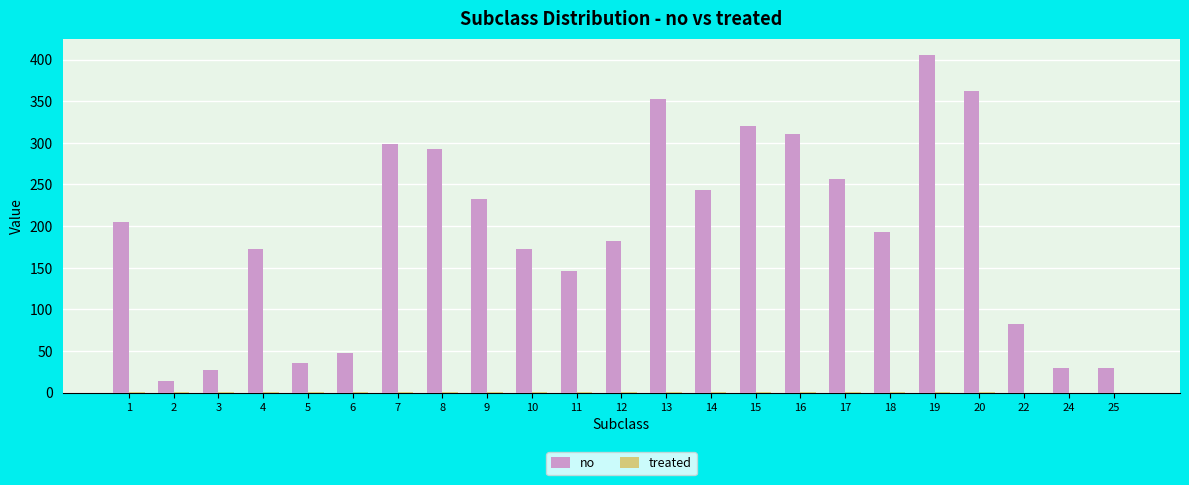

Which category has the highest value across all series?

19